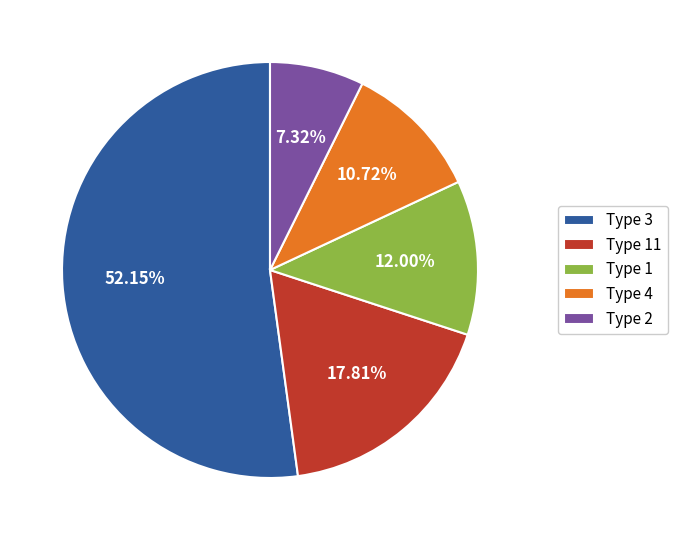

Is there any slice that represents more than half of the pie?

Yes